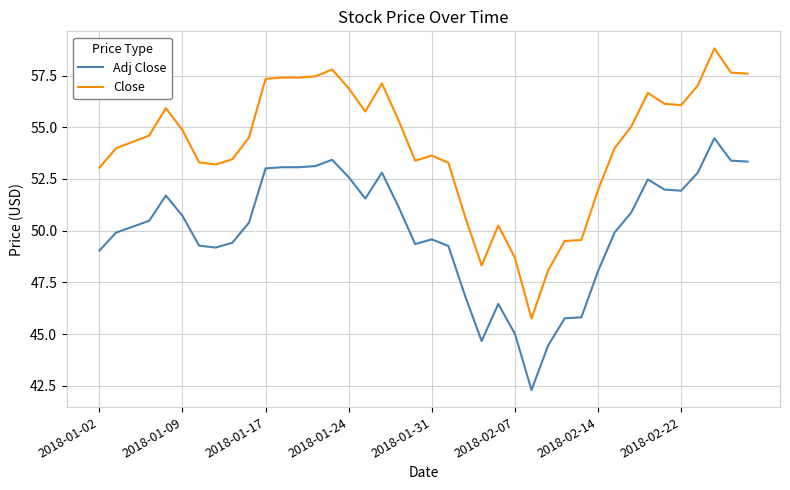

True or false: Close and Adj Close intersect in this chart.

False